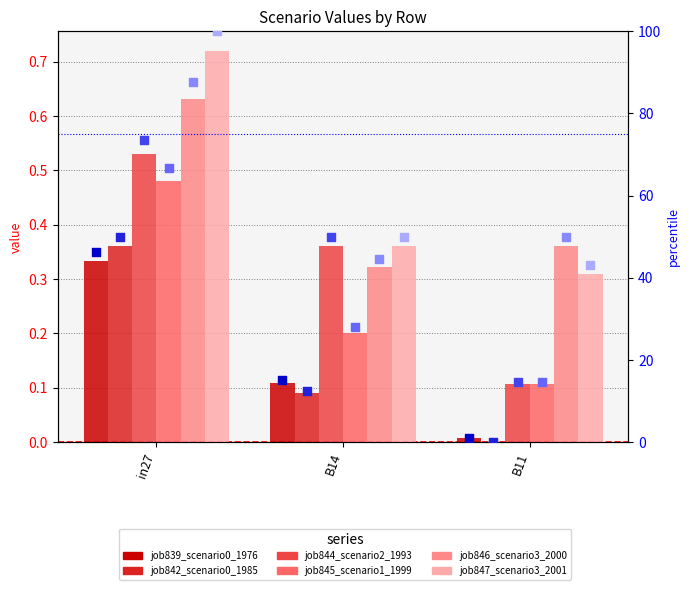

At how many categories does at least one series exceed 0?

3